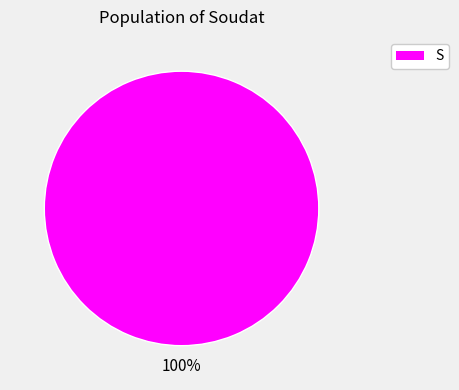

Is there a majority slice in this chart?

Yes